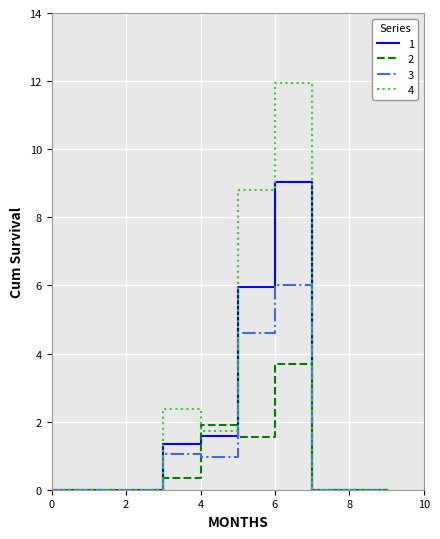

What is the difference between the second highest and second lowest values in the 1 series?

6.0